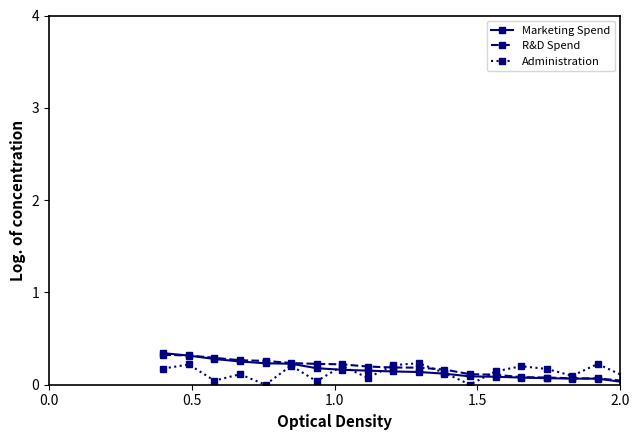

At how many categories does at least one series exceed 0?

20